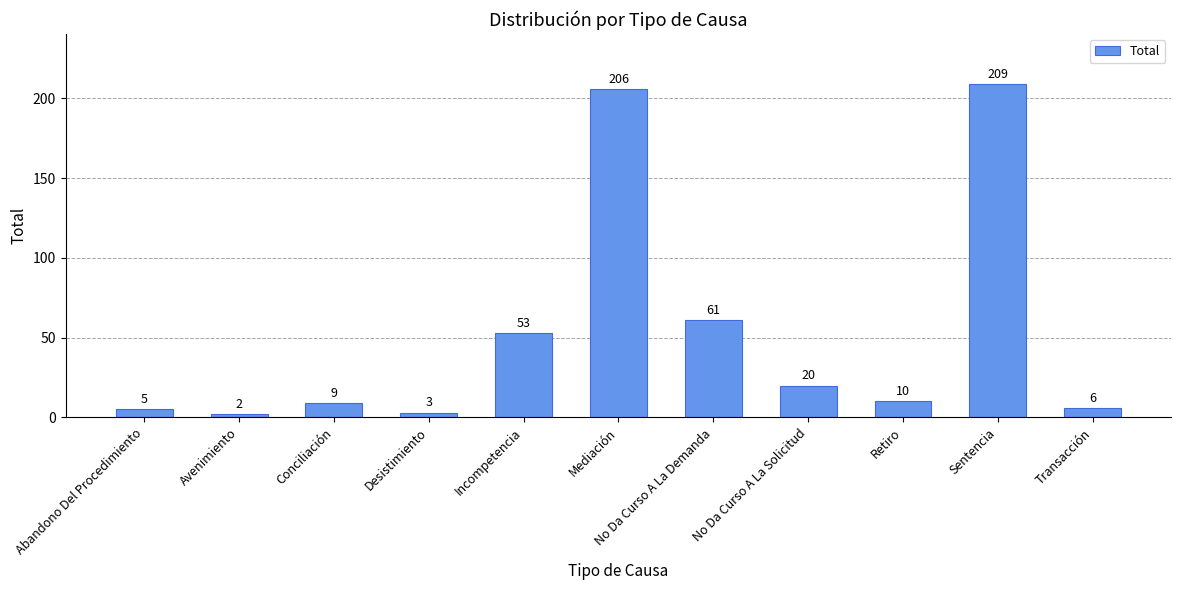

What is the ratio of the value at Sentencia to the value at No Da Curso A La Solicitud?

10.4